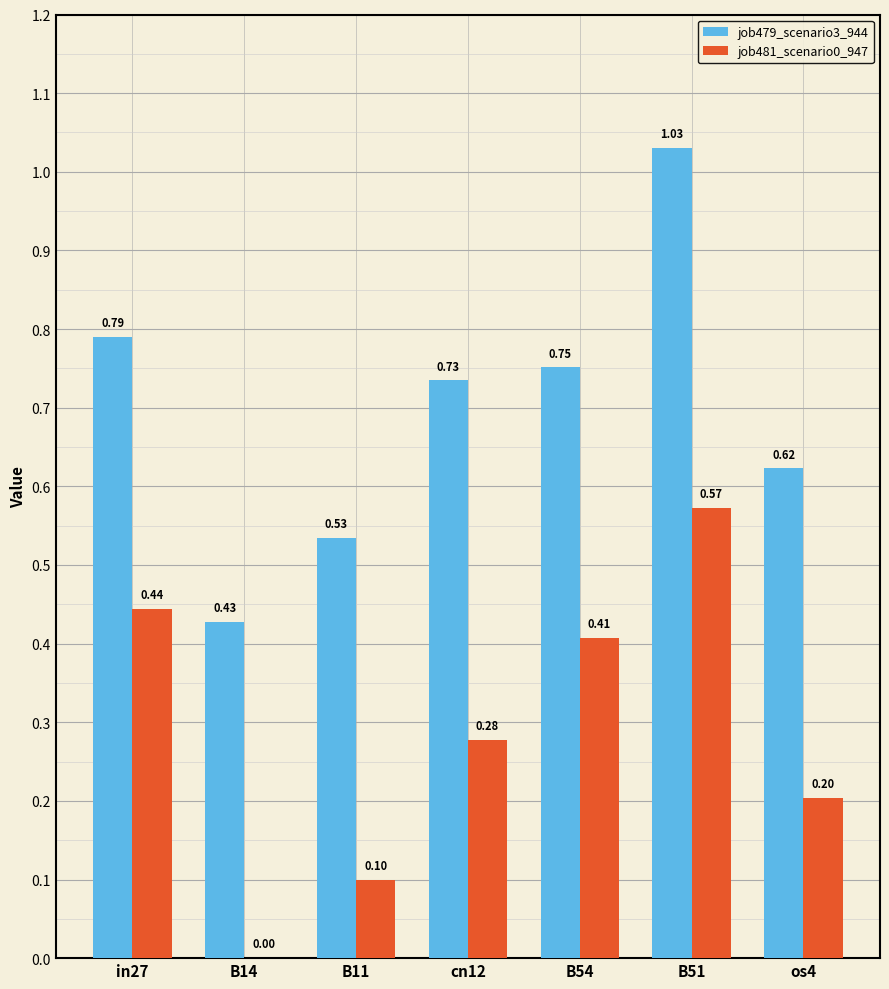

Which series has the largest total across all categories?

job479_scenario3_944